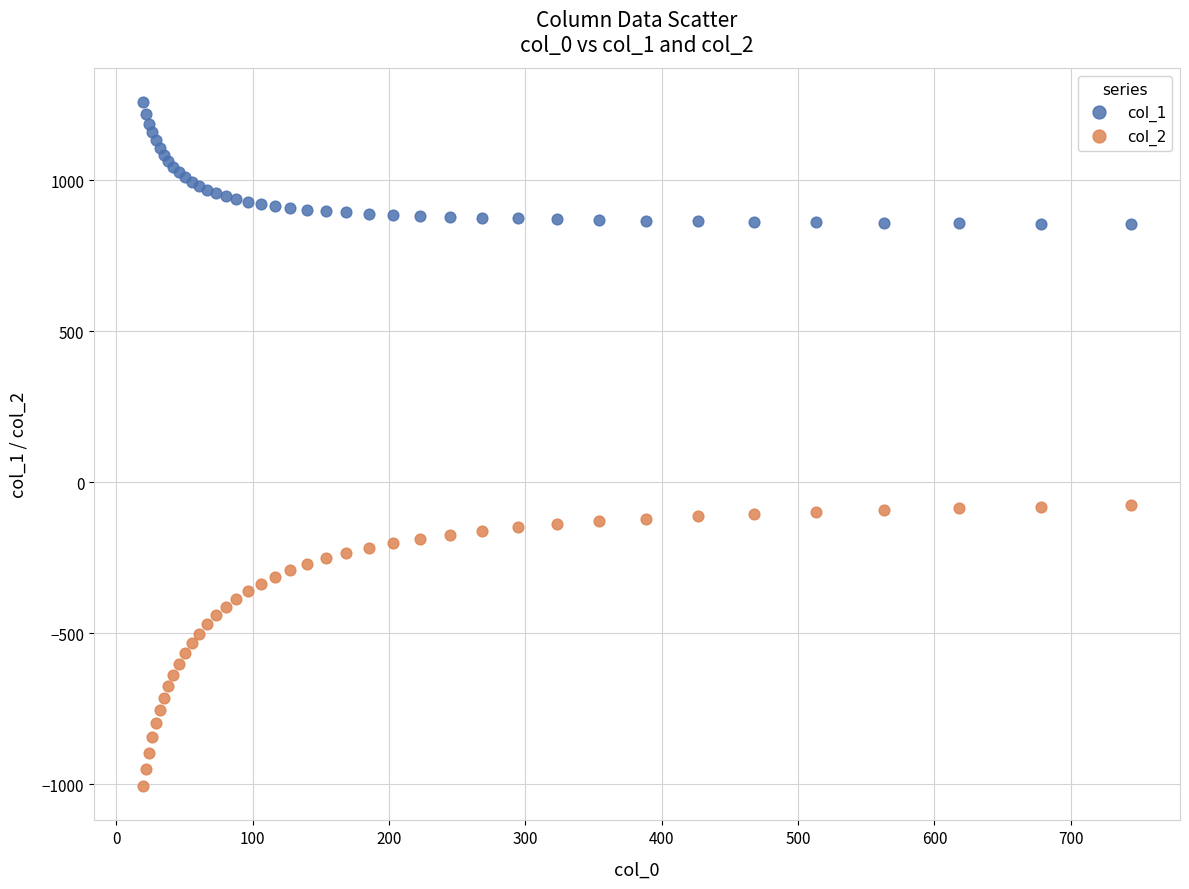

Which series contains the highest Y value?

col_1